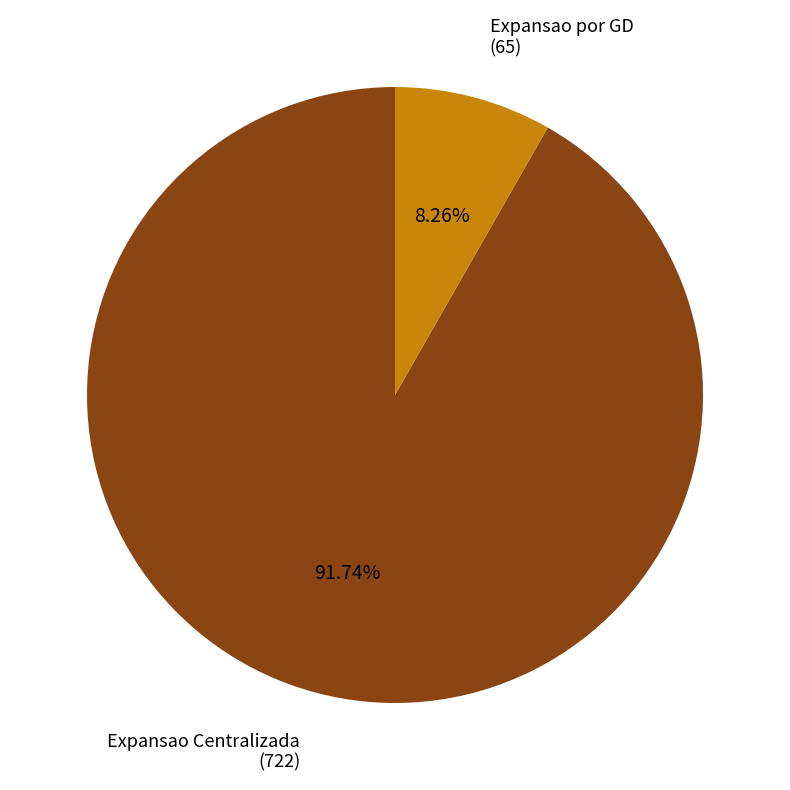

Is there a majority slice in this chart?

Yes